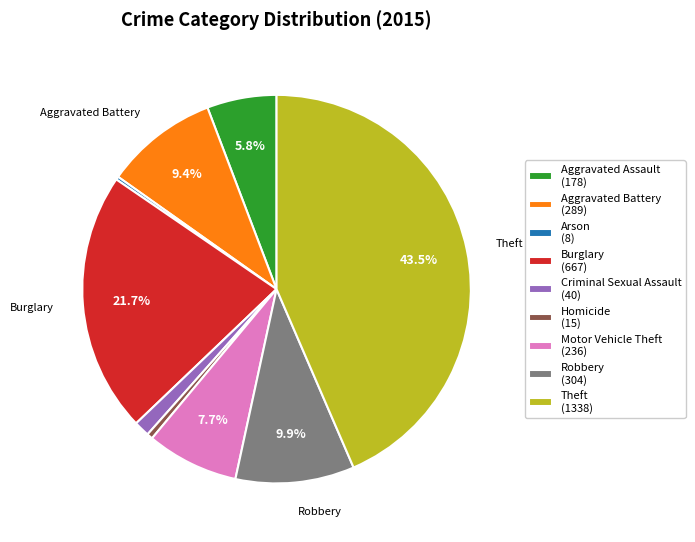

Which slice is the largest?

Theft